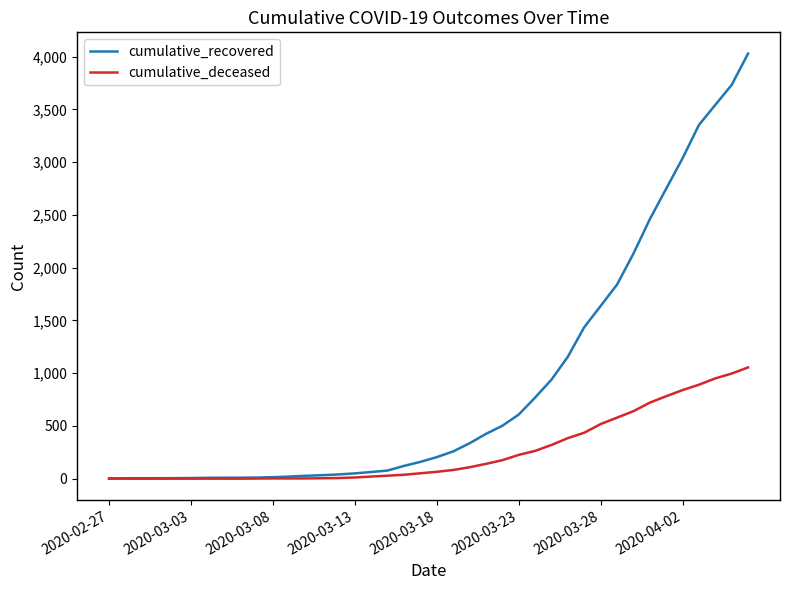

Rank the series by their maximum value, from highest to lowest.

cumulative_recovered, cumulative_deceased